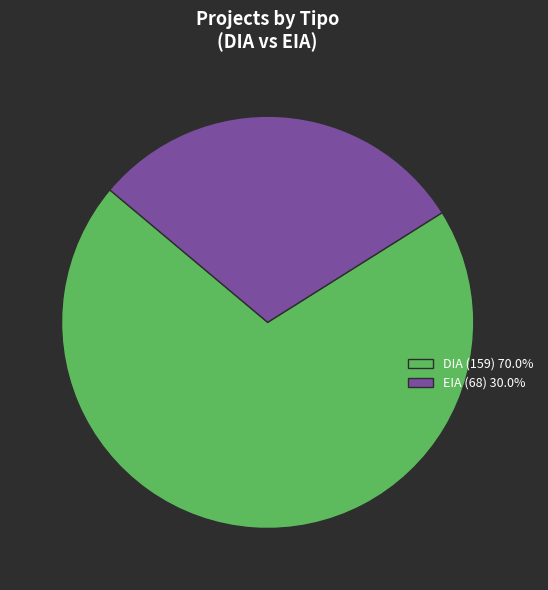

Rank the categories by value from highest to lowest.

DIA, EIA